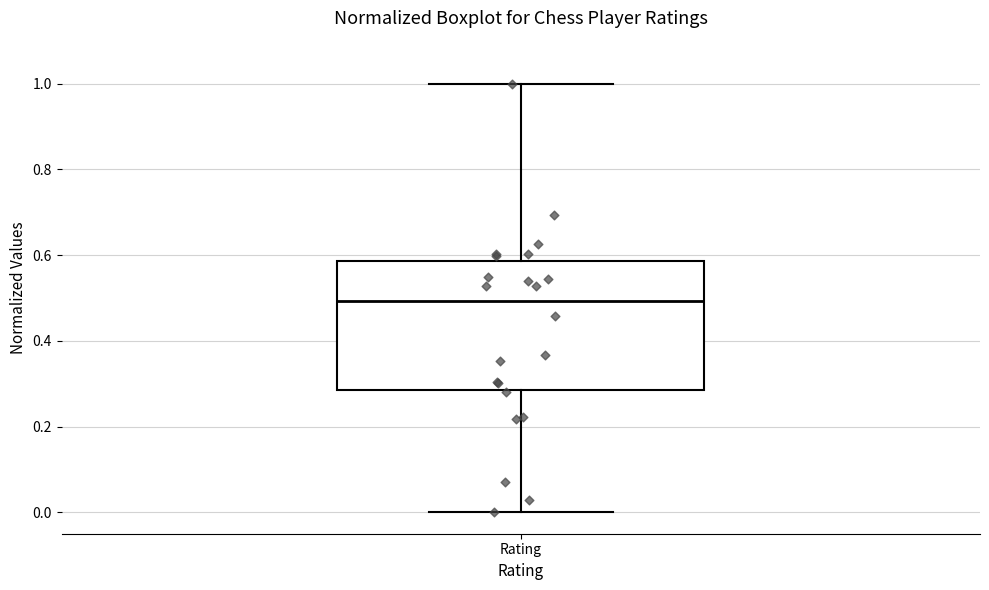

Transcribe this box plot: give where the median line is, the range the box spans, and where the two whiskers end, as read against the y-axis. The values are not printed on the chart, so give them approximately, as read against the axis.

median 0.50, box 0.28 to 0.58, whiskers 0.00 to 1.00